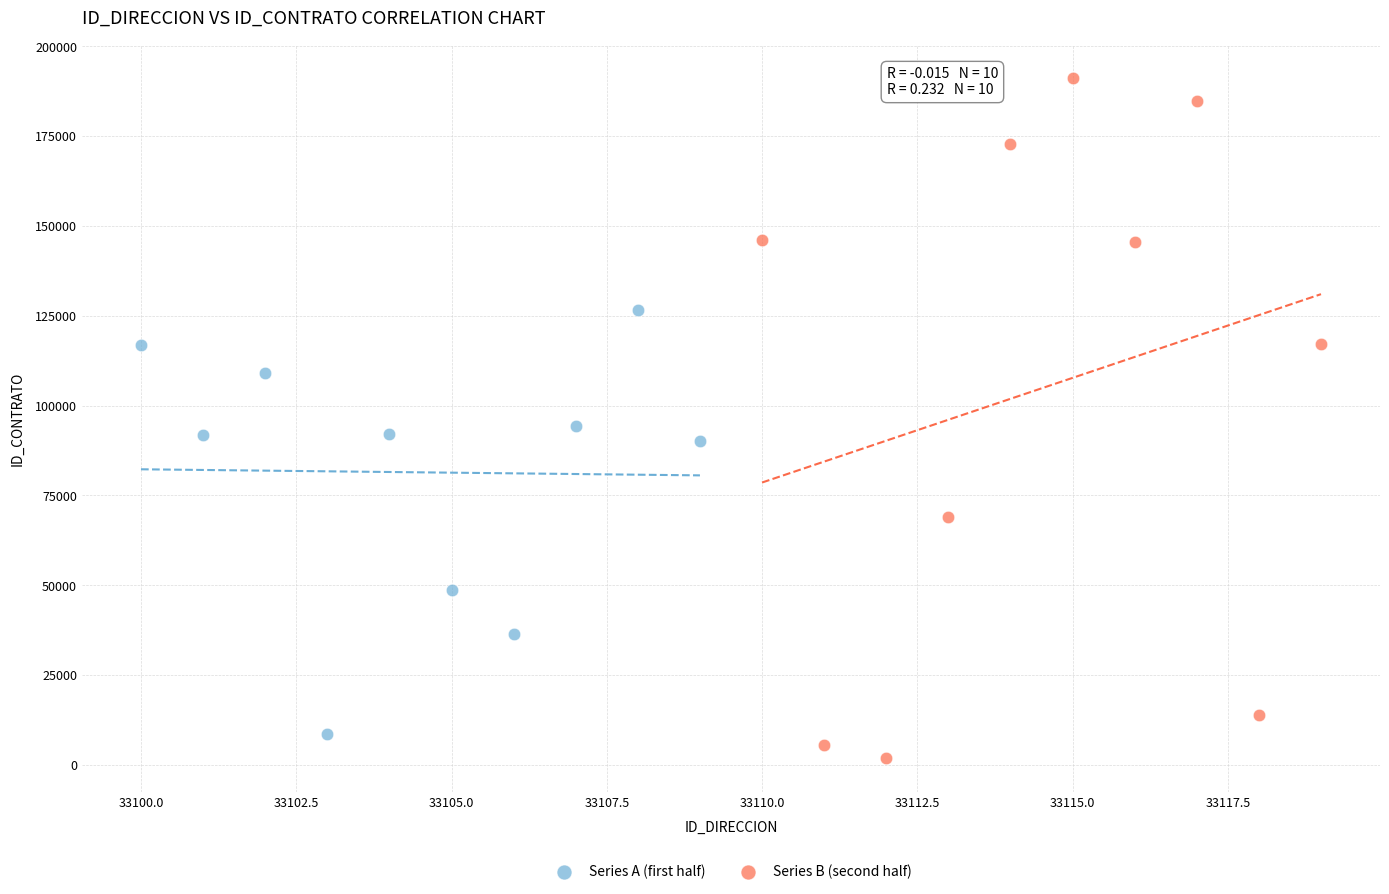

Which series has the widest spread of Y values?

Series B (second half)